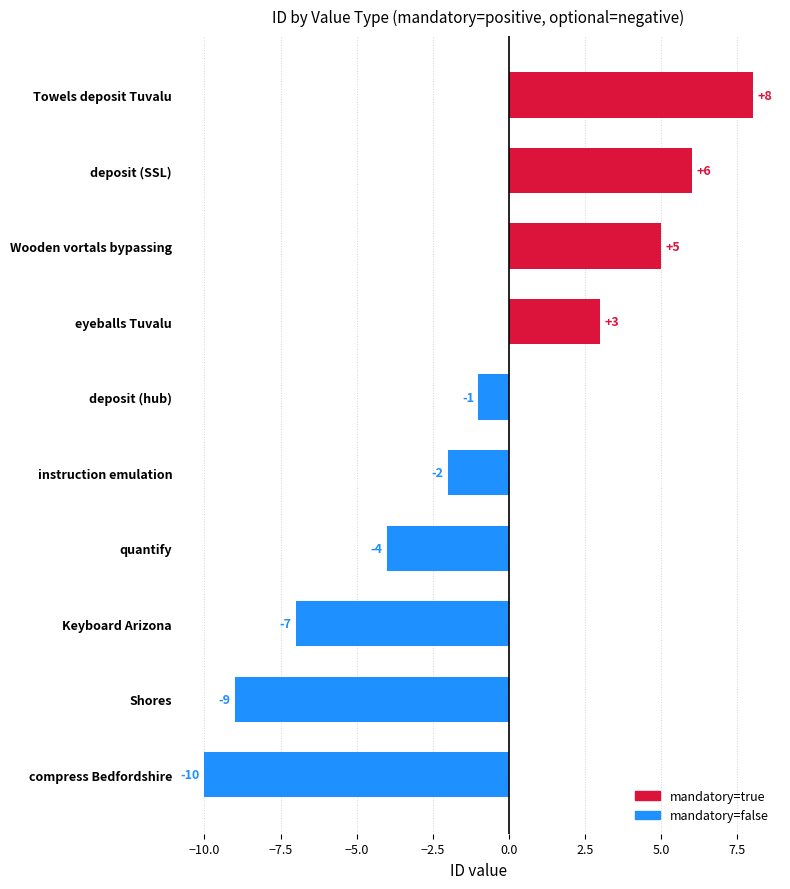

Are the bars grouped side by side (vs. stacked)?

No